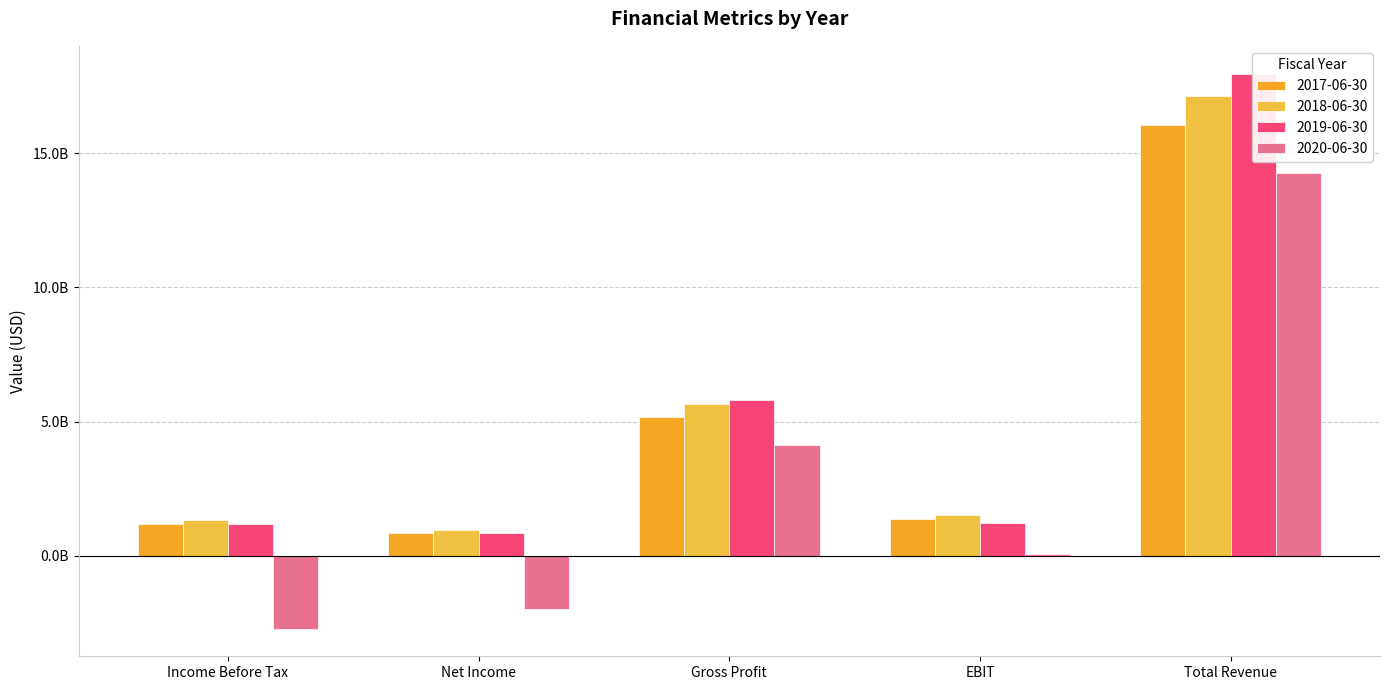

At EBIT, list the series in order from smallest to largest.

2020-06-30, 2019-06-30, 2017-06-30, 2018-06-30